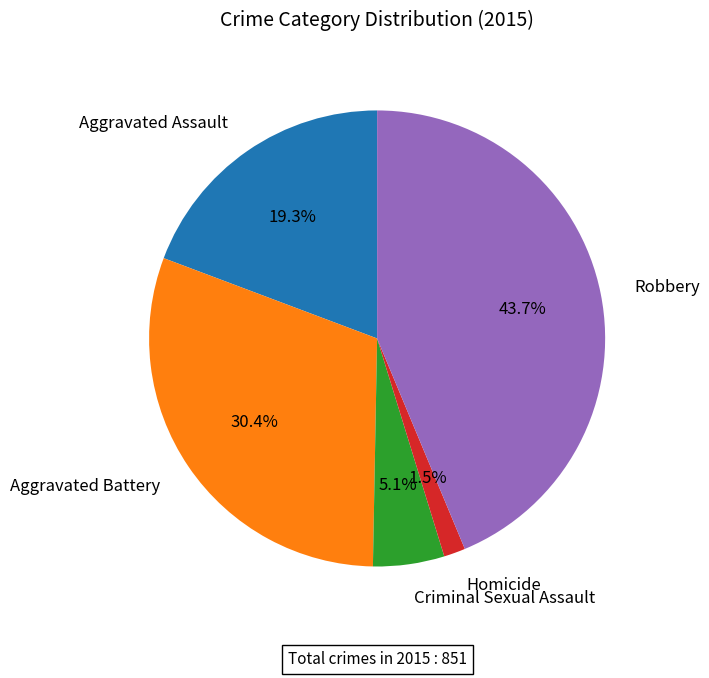

How much of the chart is everything except Homicide?

98.5%